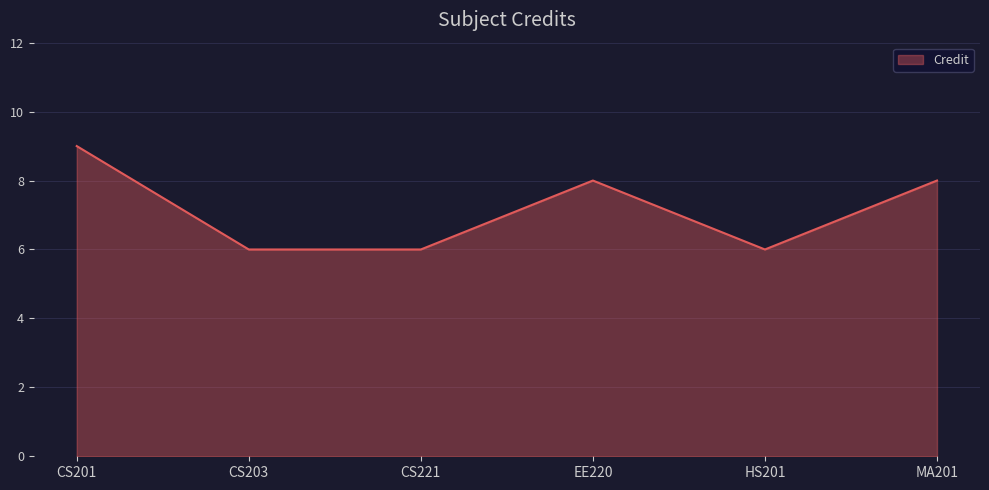

Does the chart have visible grid lines?

Yes